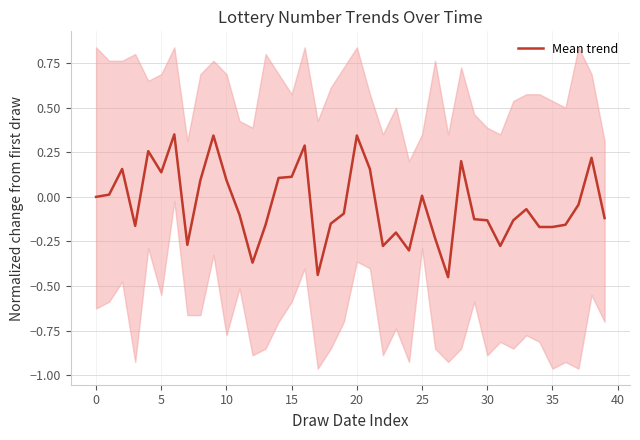

How many points are lower than both their immediate neighbors (excluding endpoints)?

9